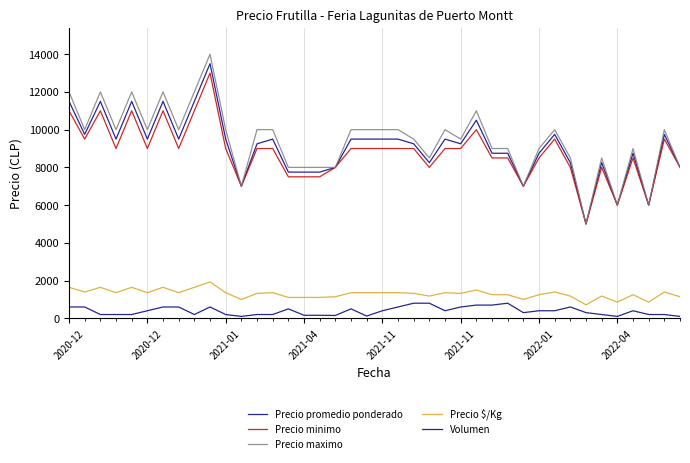

At which label is Volumen closest to 450?

2020-12